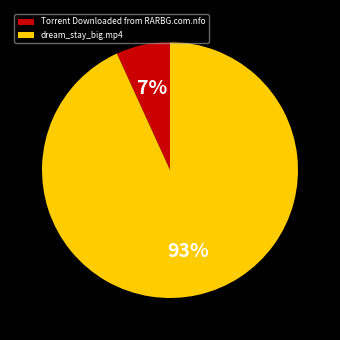

Is it true that Torrent Downloaded from RARBG.com.nfo is 7% of the pie?

True